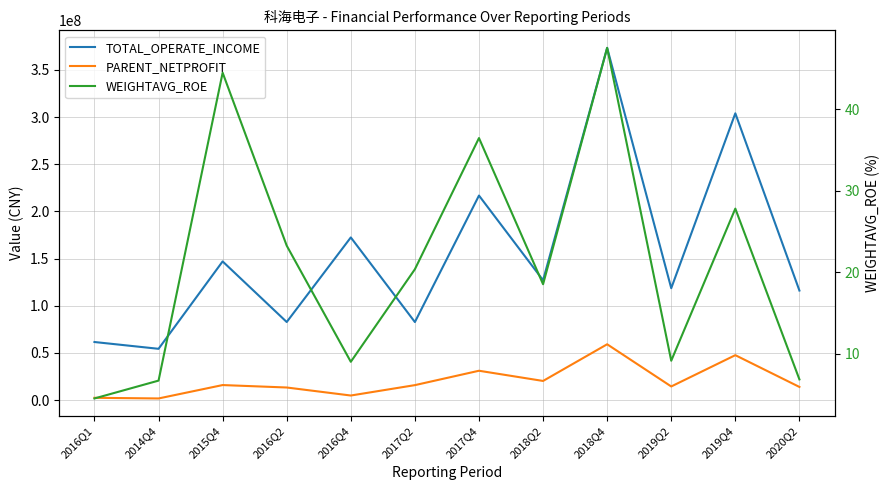

At which label does TOTAL_OPERATE_INCOME reach its peak?

2018Q4